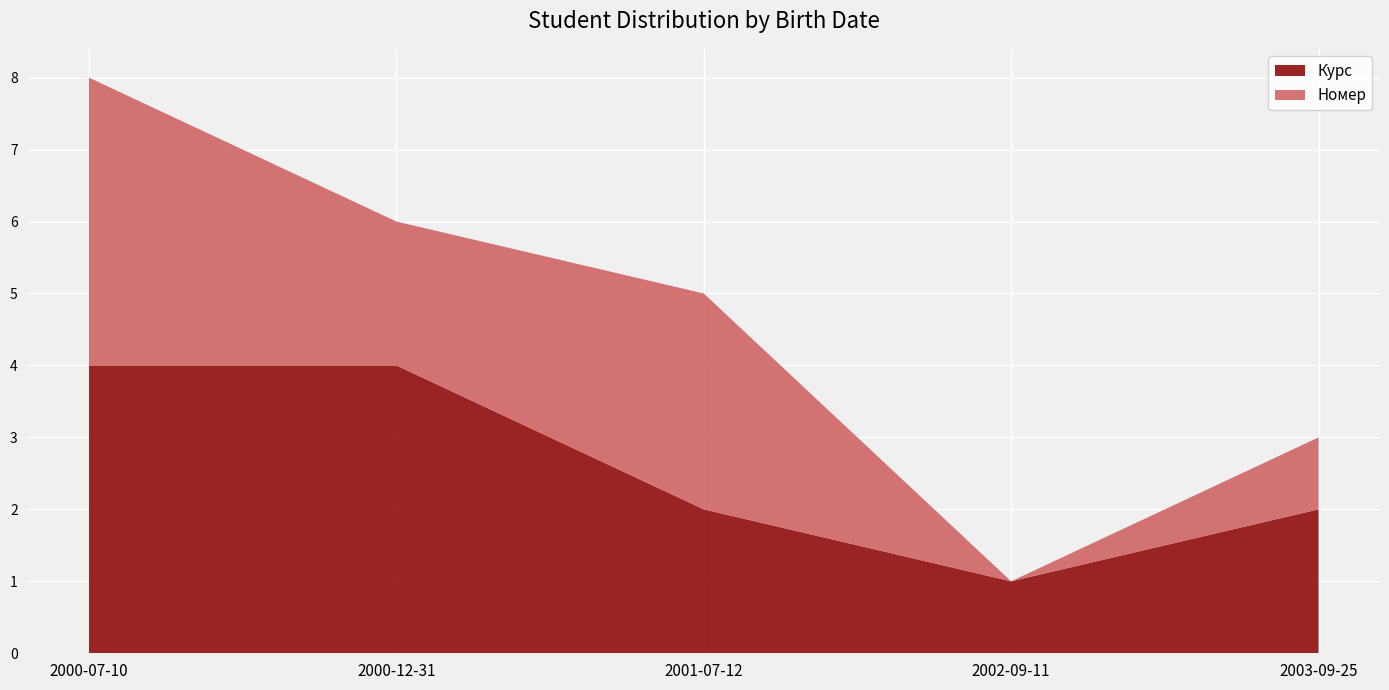

Reading left to right, list all the values displayed in this chart.

Курс: 2000-07-10=4	2000-12-31=4	2001-07-12=2	2002-09-11=1	2003-09-25=2
Номер: 2000-07-10=4	2000-12-31=2	2001-07-12=3	2002-09-11=0	2003-09-25=1